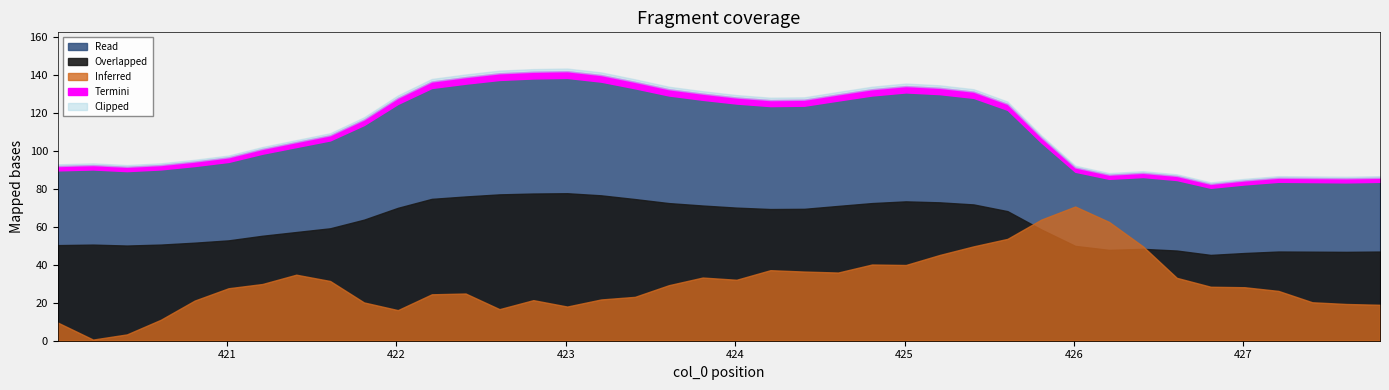

What is the value of the col_3 point at the 31st from the left?

91.0